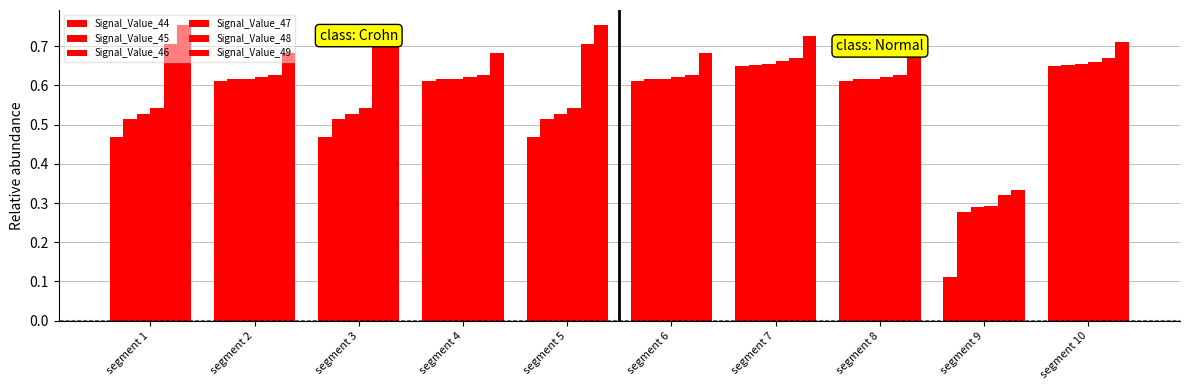

What is the difference between the highest and lowest values at segment 7?

0.1